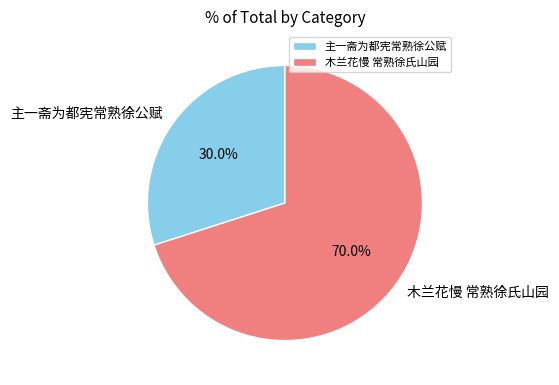

Is it true that 木兰花慢 常熟徐氏山园 is 59% of the pie?

False